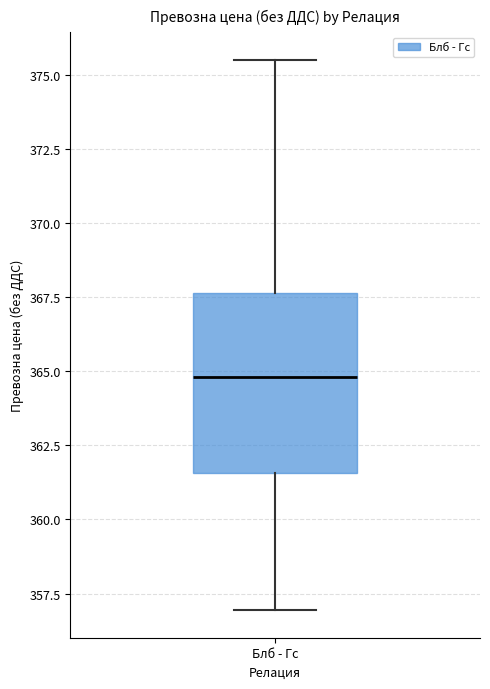

Transcribe this box plot: give where the median line is, the range the box spans, and where the two whiskers end, as read against the y-axis. The values are not printed on the chart, so give them approximately, as read against the axis.

median 365.0, box 361.5 to 367.5, whiskers 357.0 to 375.5